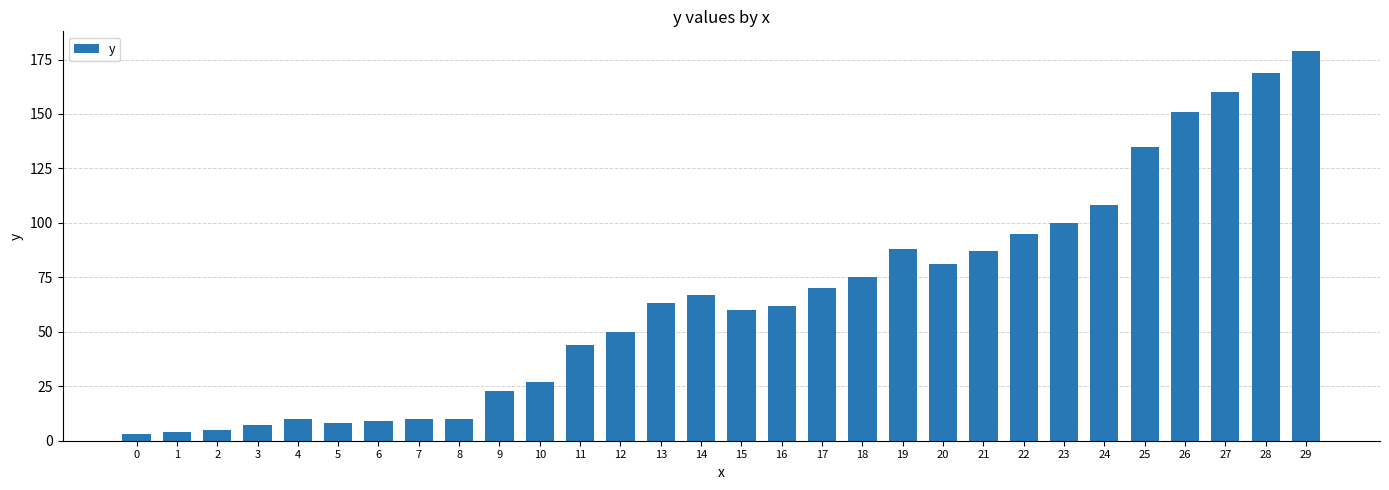

What is the maximum value shown in the chart?

179